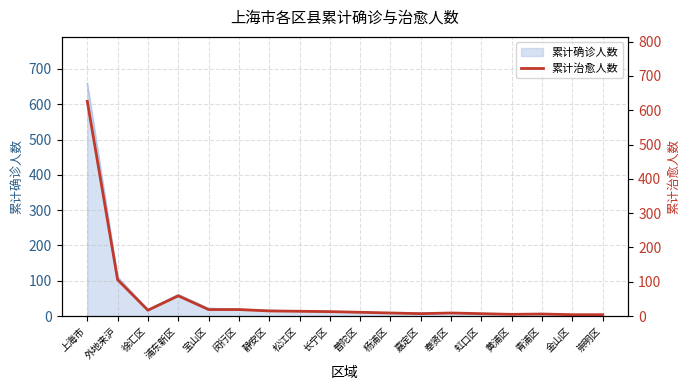

Where is 累计确诊人数 nearest to the value 331?

外地来沪